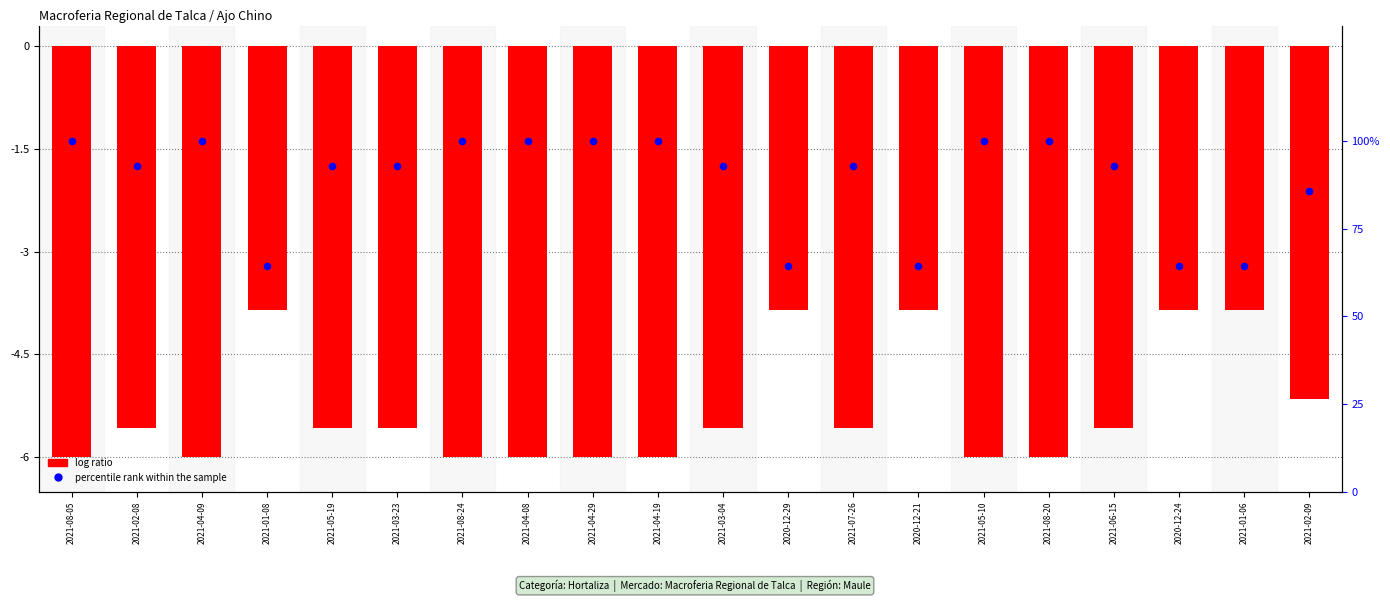

What is the total value across all series at 2021-05-10?

94.0